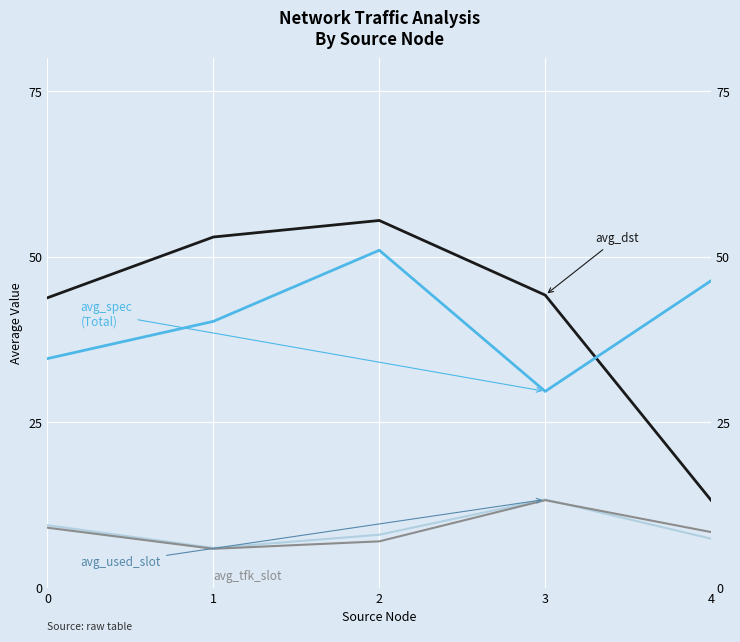

Is the value of avg_spec at 3 greater than the value of avg_tfk_slot at 4?

Yes